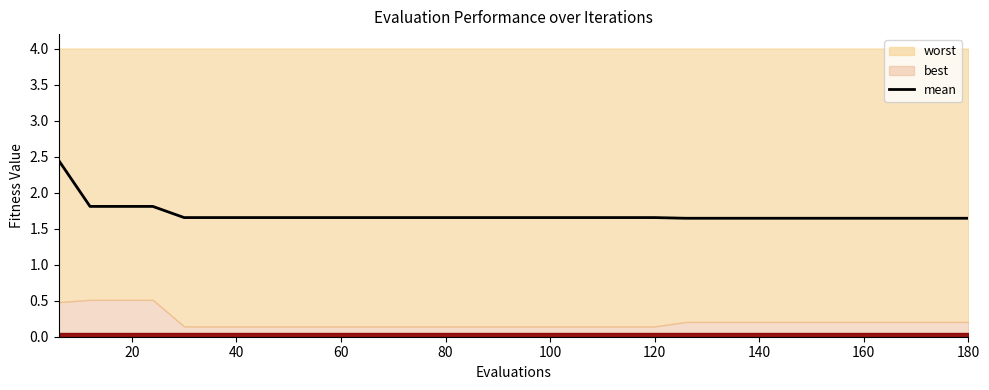

Reading right to left, what are all the values shown in this chart?

1.6	1.6	1.6	1.6	1.6	1.6	1.6	1.6	1.6	1.6	1.7	1.7	1.7	1.7	1.7	1.7	1.7	1.7	1.7	1.7	1.7	1.7	1.7	1.7	1.7	1.7	1.8	1.8	1.8	2.4